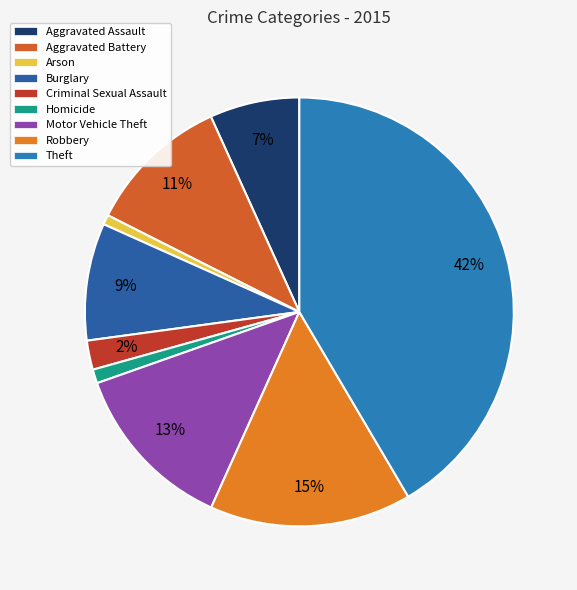

How many segments does this pie chart have?

9